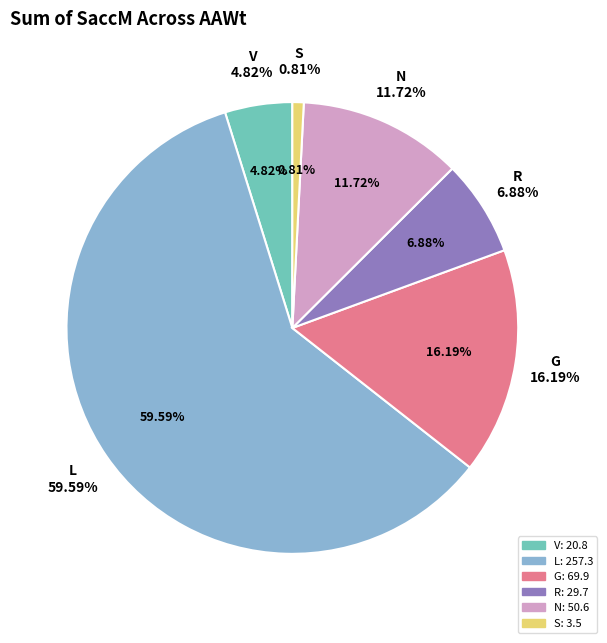

The R slice represents 7% of the pie. True or false?

True